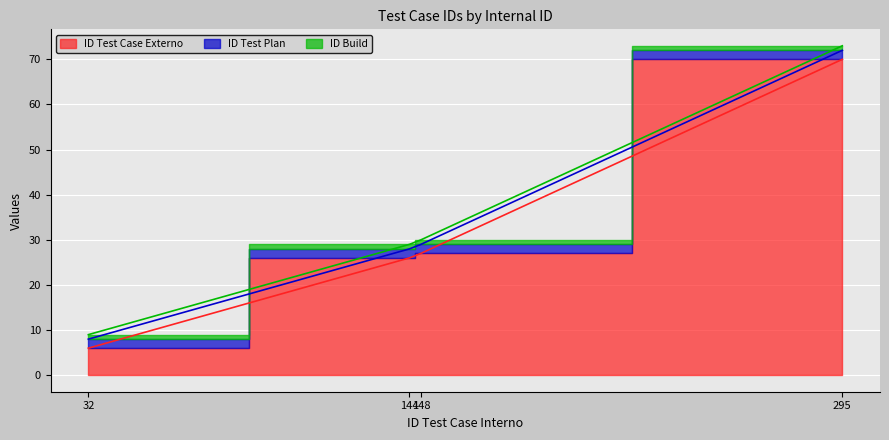

True or false: ID Test Case Externo has a value of 26 at 144.

True